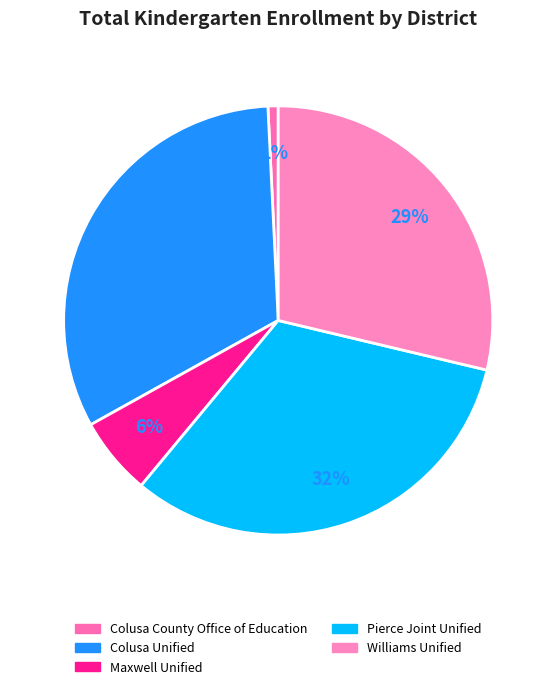

Combined, what portion of the pie is Williams Unified and Colusa County Office of Education?

29.5%